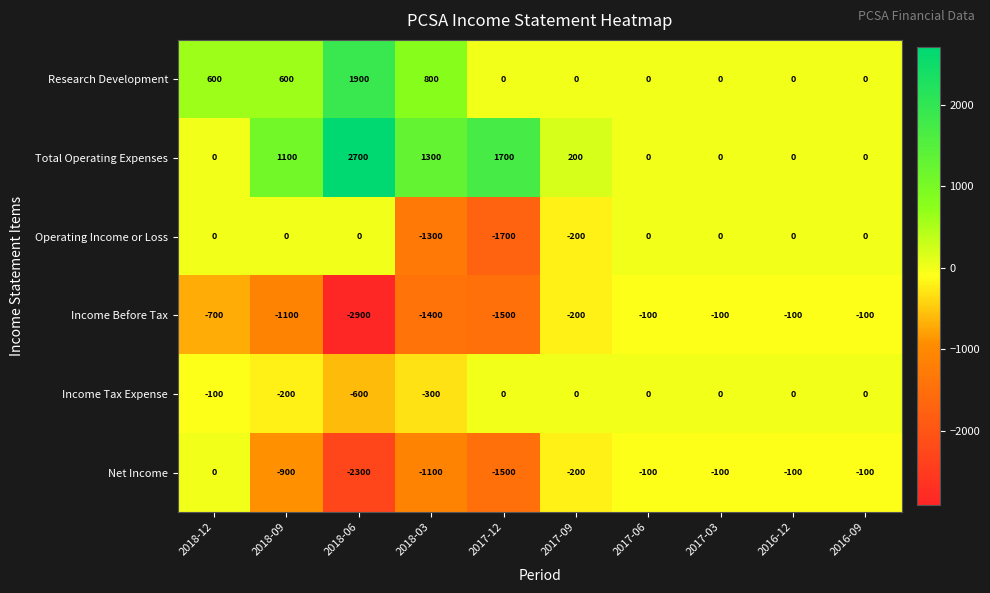

Is it true that Research Development equals 511 at 2018-03?

False